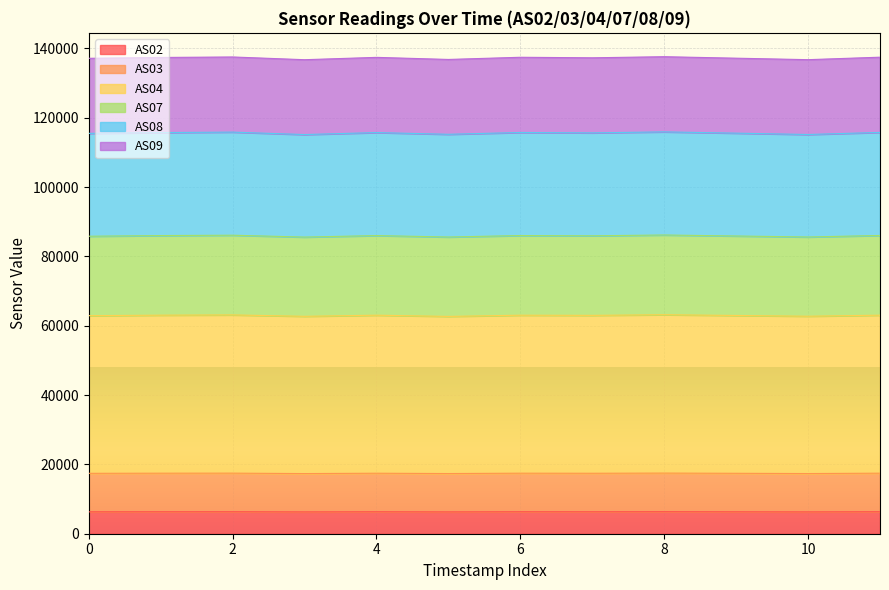

What is the total value across all series at 4?

137434